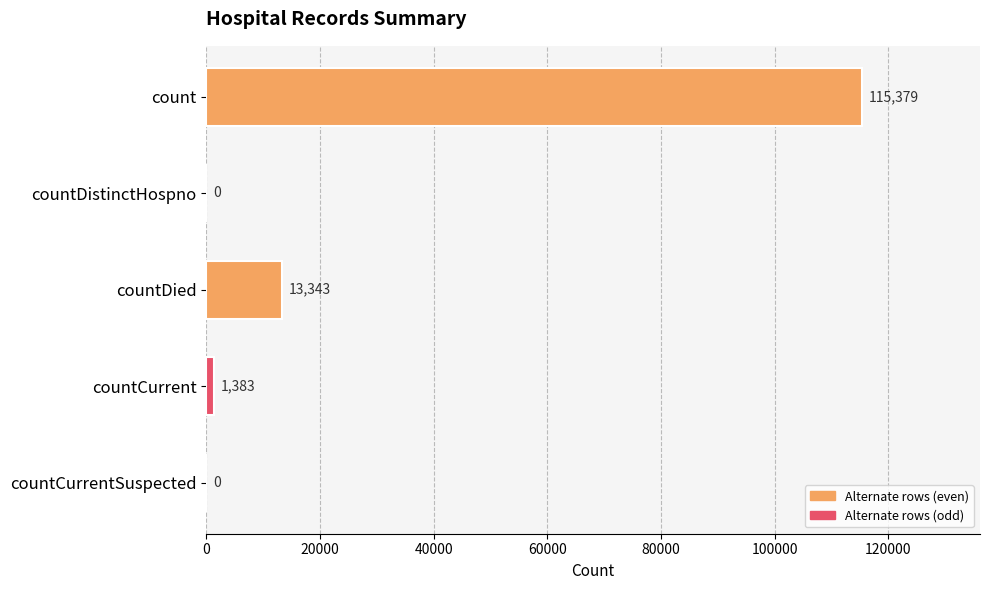

The chart shows a value of 115379 at count. True or false?

True